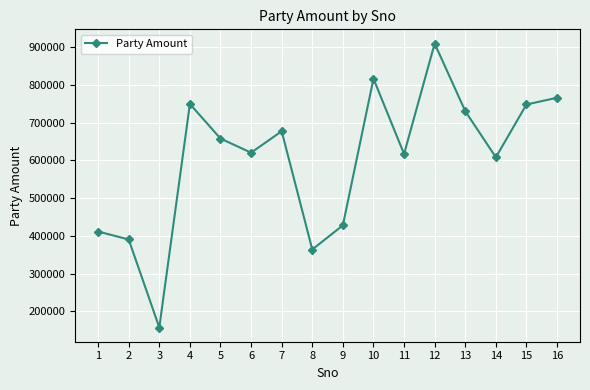

At which category does the data reach its first local peak?

4